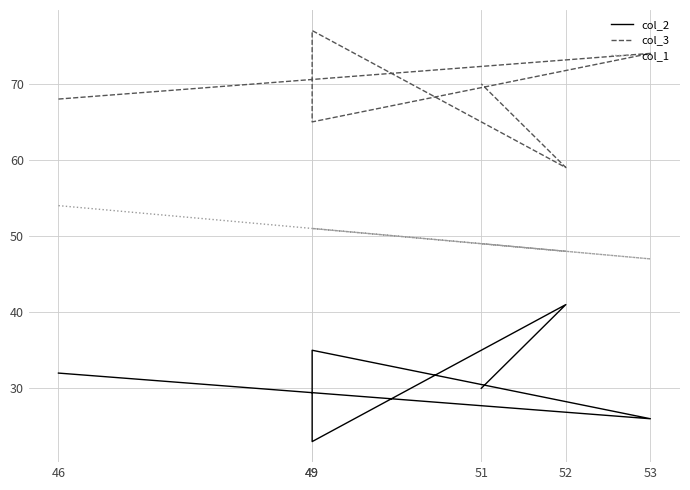

True or false: col_1 and col_2 intersect in this chart.

False